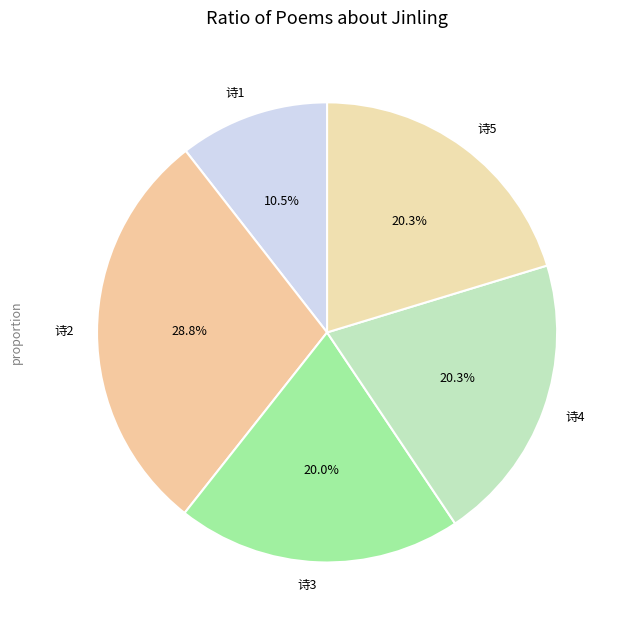

Which slice is the smallest?

诗1